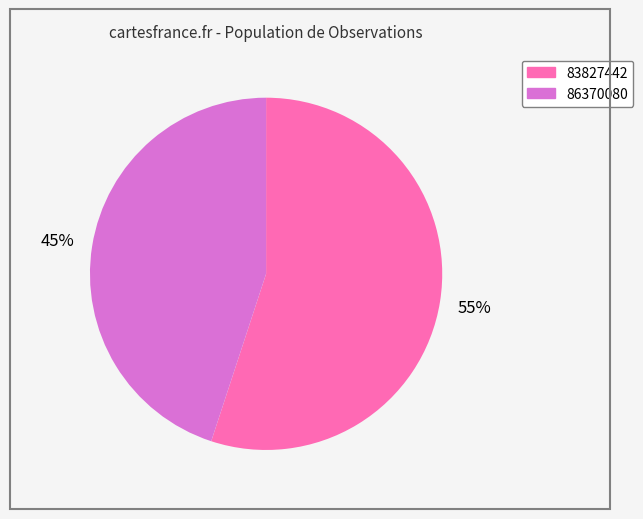

What percentage is the 86370080 slice, to the nearest percent?

45%